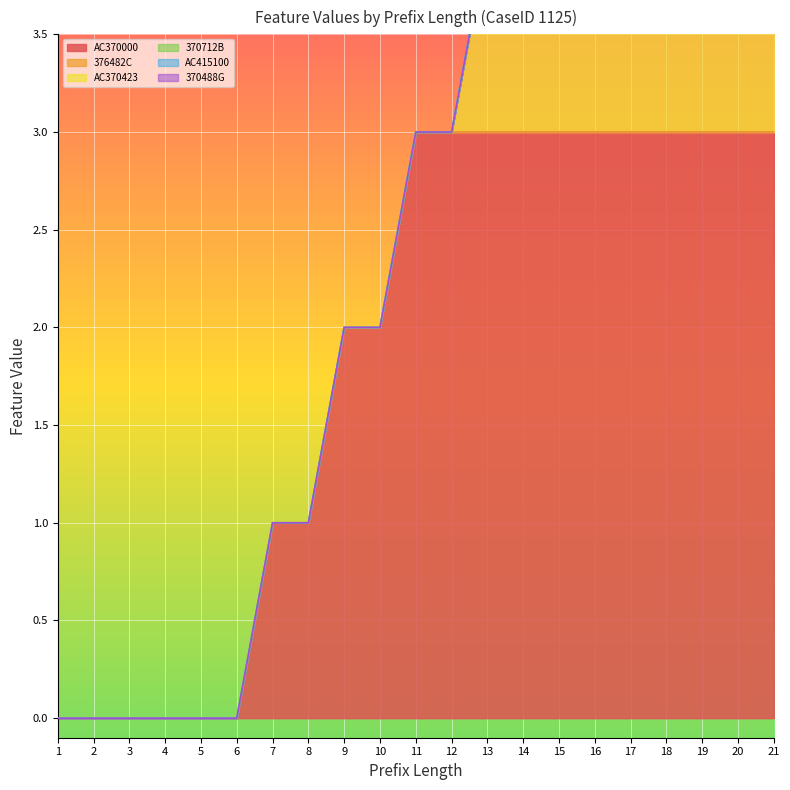

At how many categories does at least one series exceed 2?

11